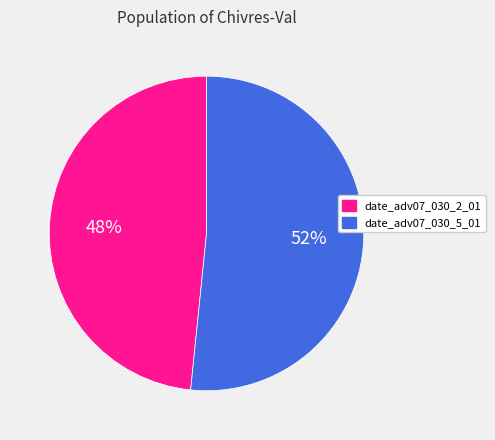

Is there a majority slice in this chart?

Yes